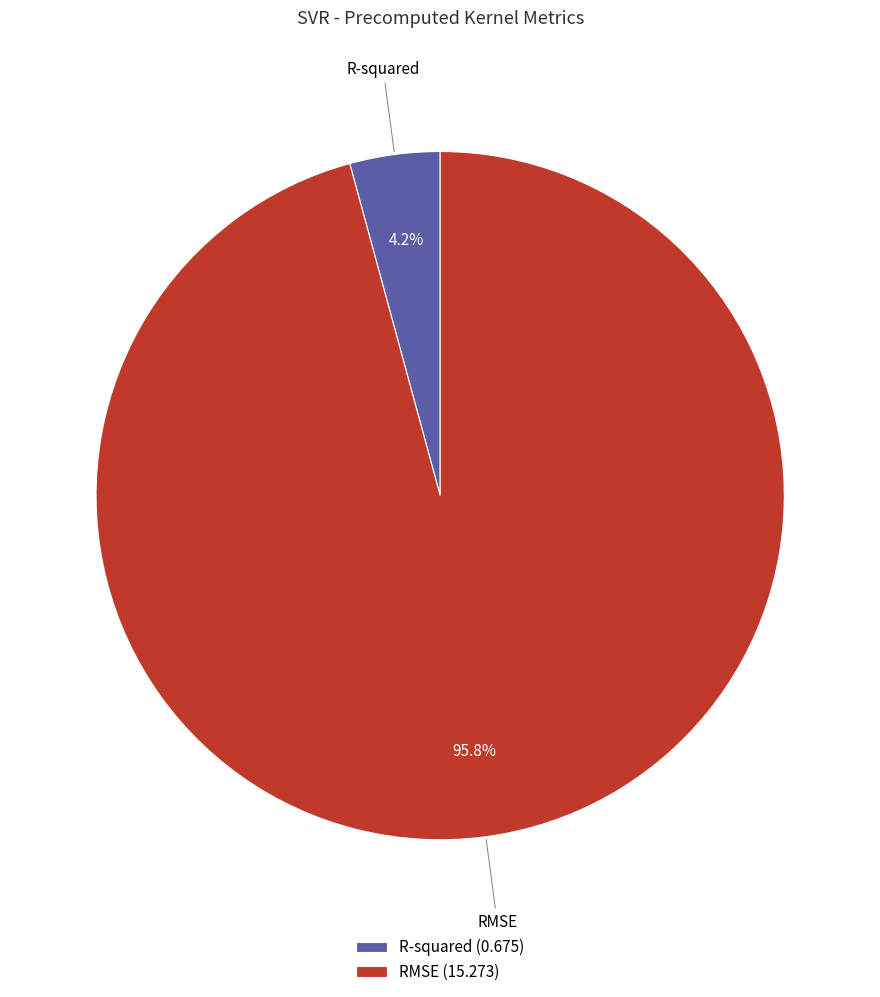

Is the sum of R-squared and RMSE greater than half?

Yes